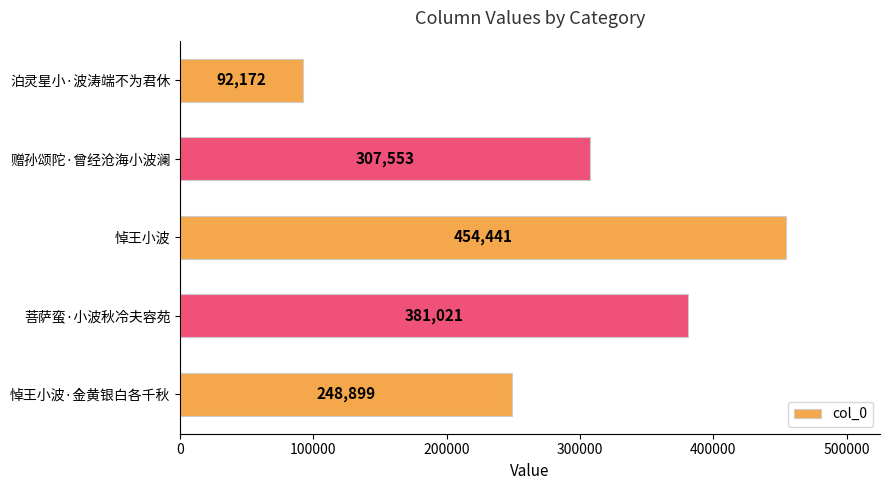

Reading top to bottom, transcribe all the data shown in this chart.

92172	307553	454441	381021	248899